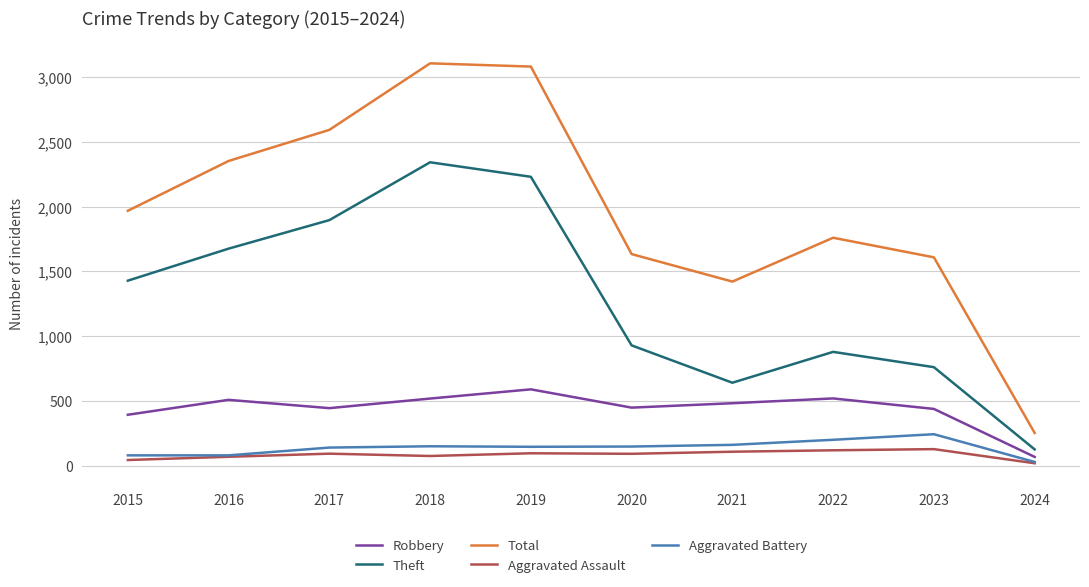

How many values in the Robbery series are below 484?

5